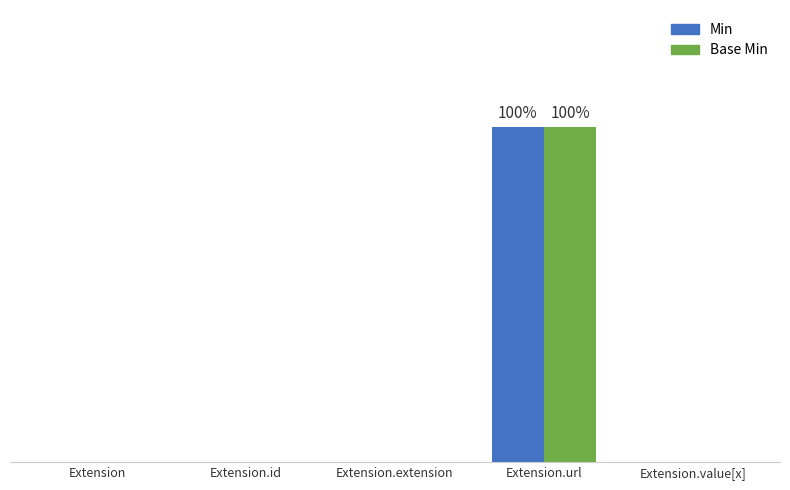

Which category has the lowest value in the Base Min series?

Extension